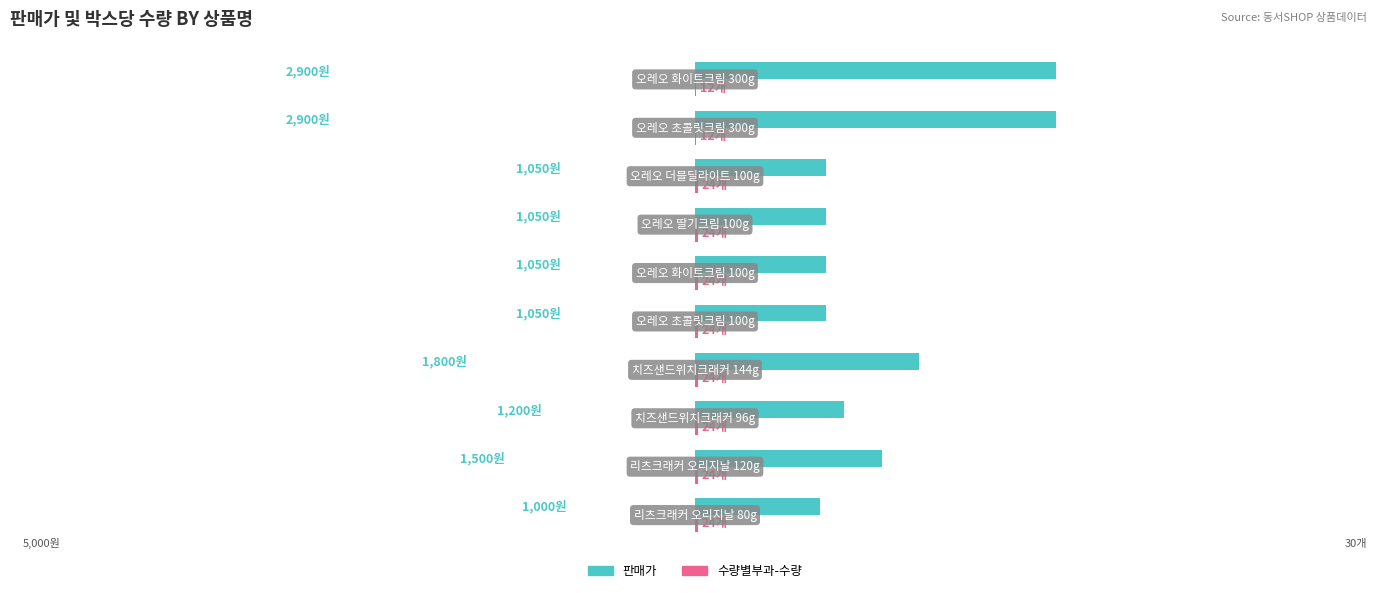

Does the chart contain stacked bars?

No